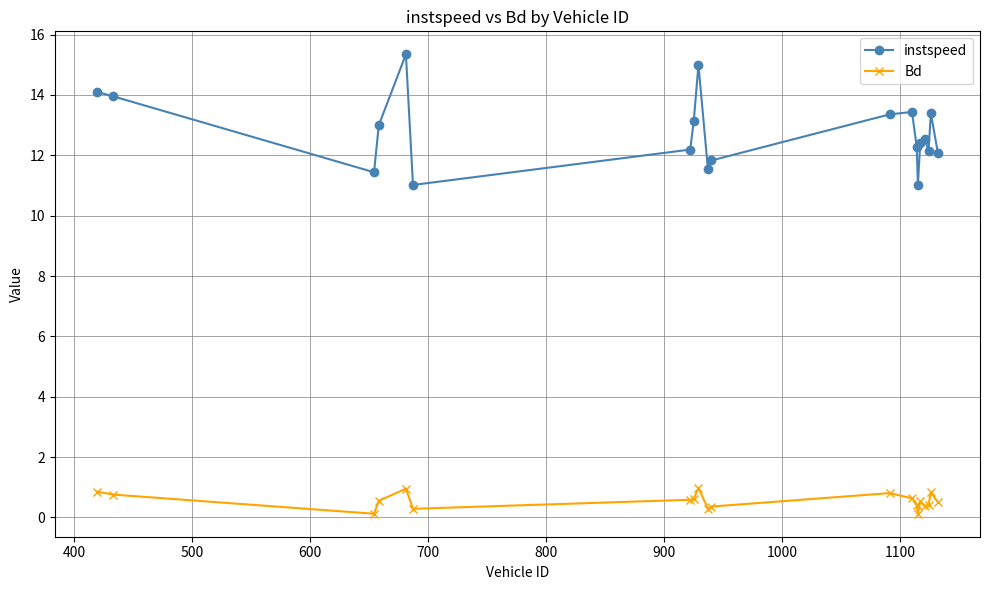

What is the difference between the maximum and minimum values in the Bd series?

0.8